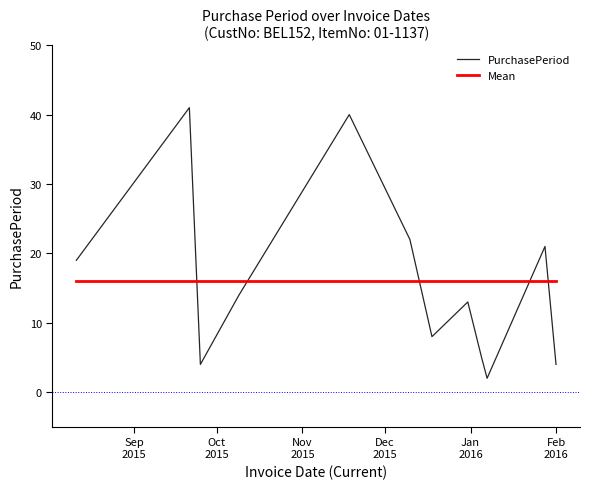

What is the difference between the second highest and second lowest values in the PurchasePeriod series?

36.0